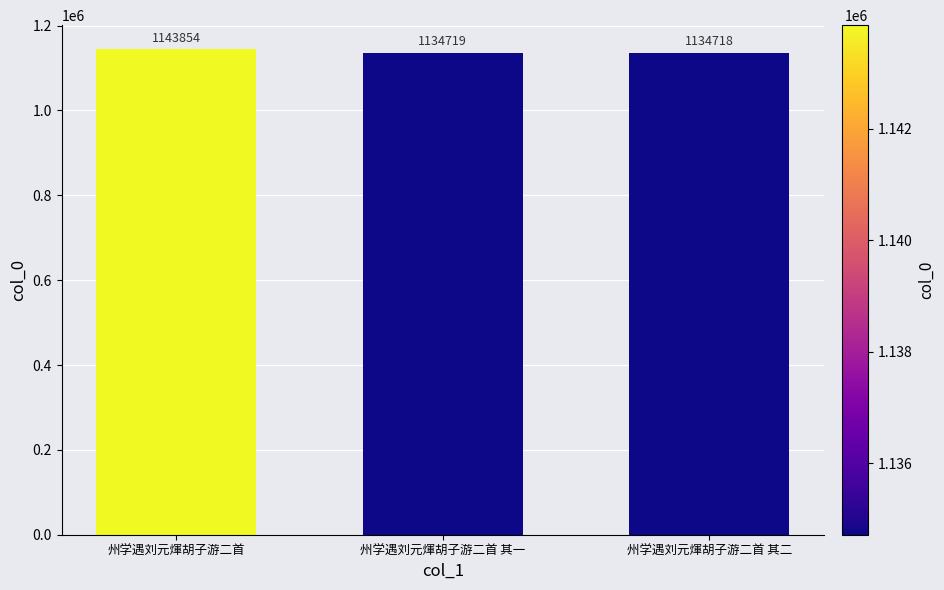

How many data points does each series have?

3